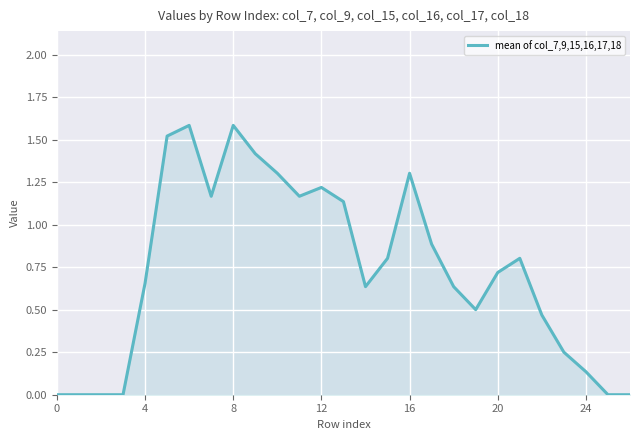

What is the maximum value shown in the chart?

1.6